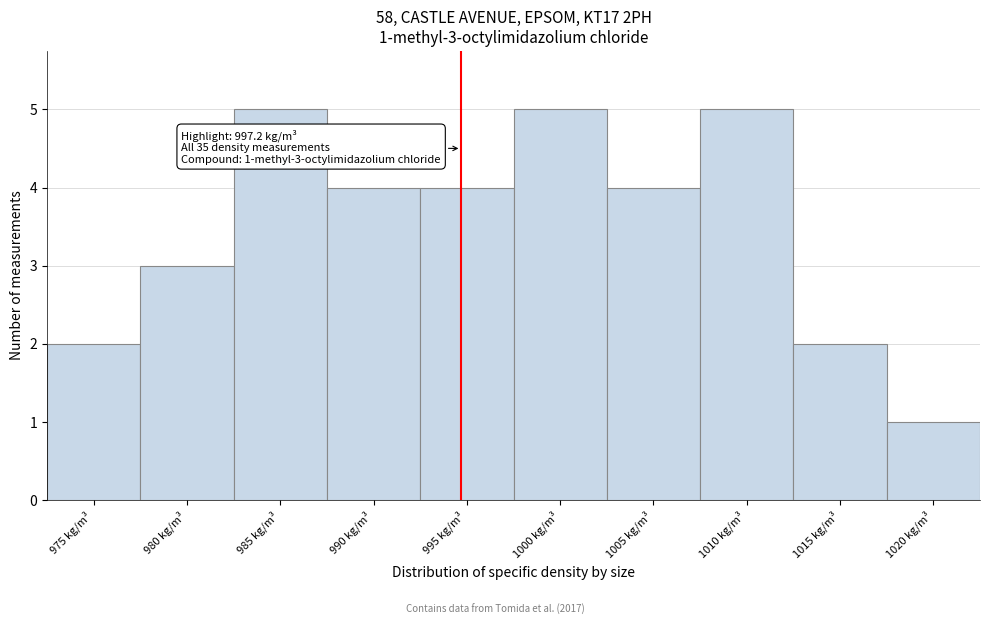

Reading right to left, transcribe all the data shown in this chart.

1	2	5	4	5	4	4	5	3	2